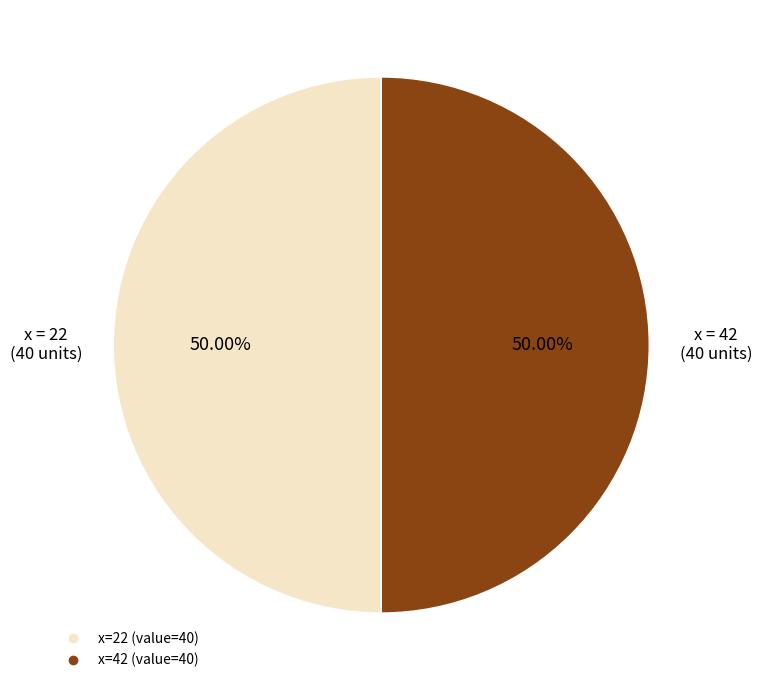

Which slice is the largest?

42